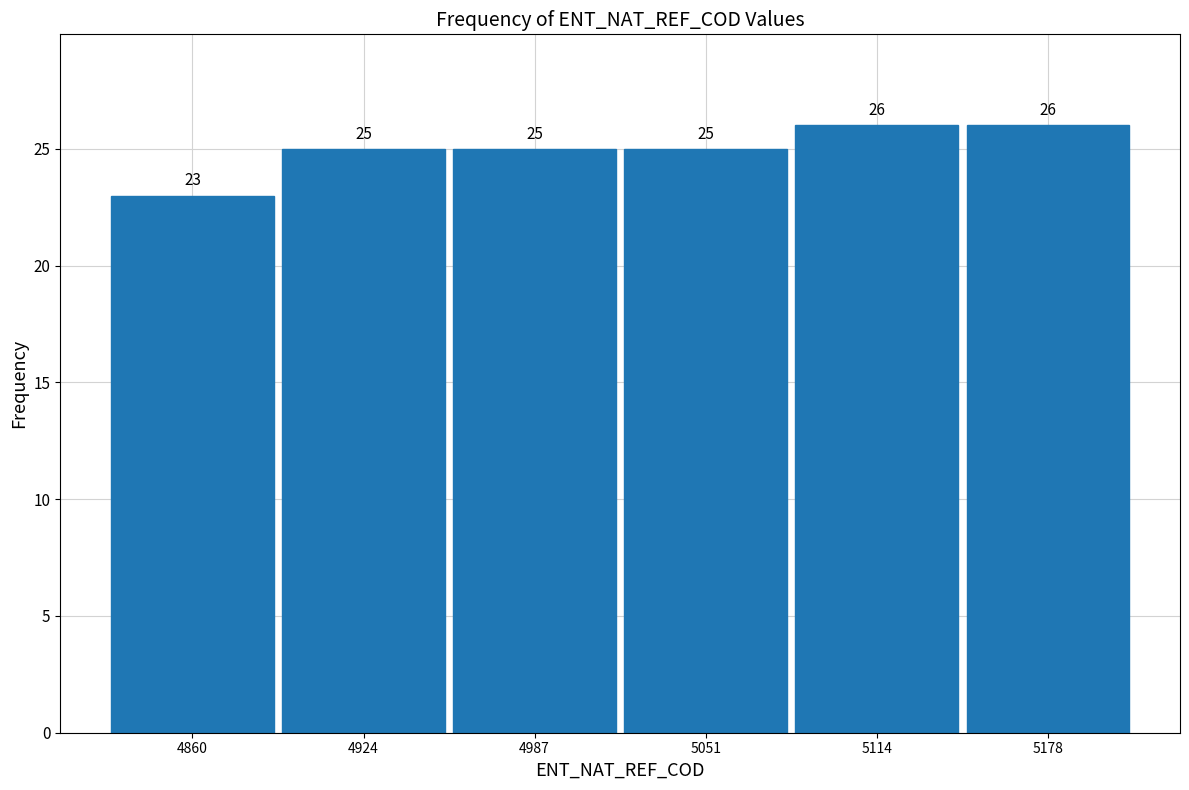

How tall is the bar that spans 4830 to 4890 on the x-axis? The bar edges are not printed on the chart, so give them approximately, as read against the axis.

23